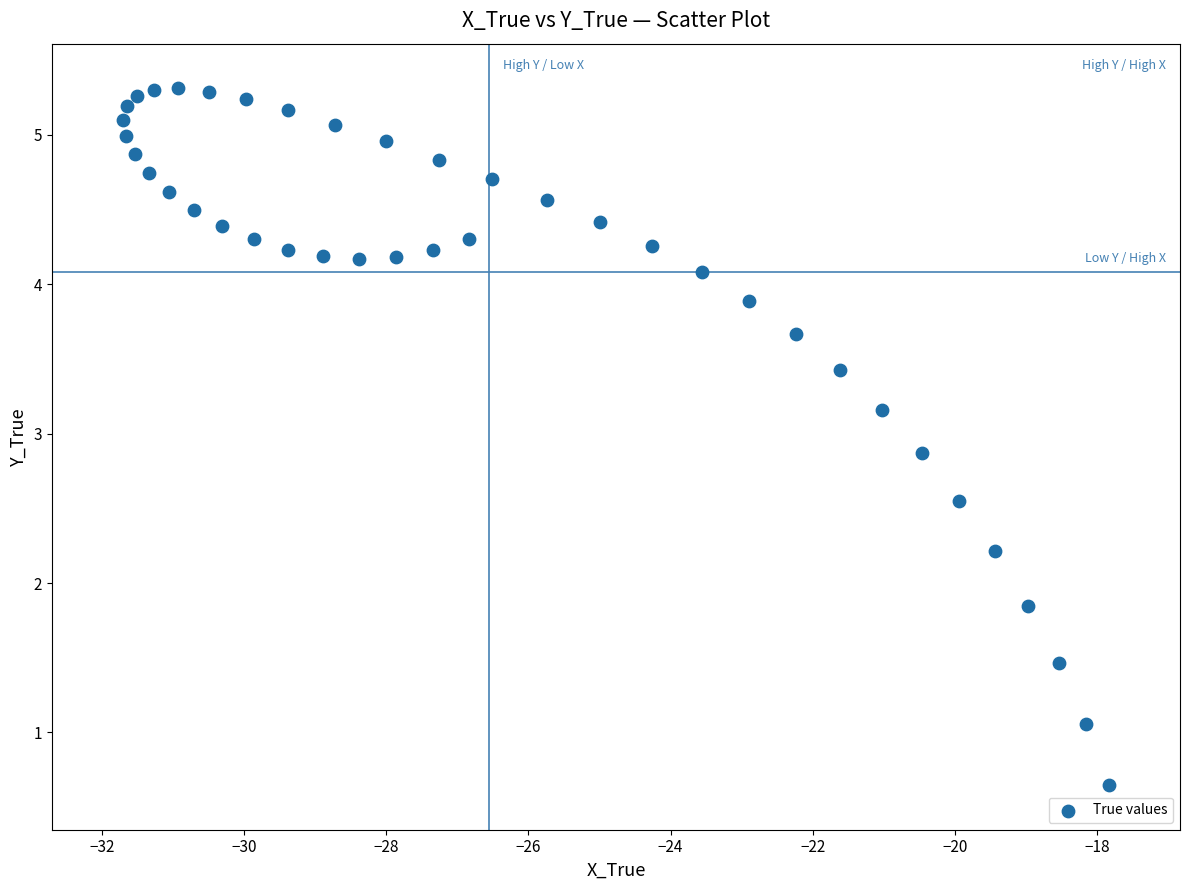

What is the range of Y values (max minus min)?

4.7